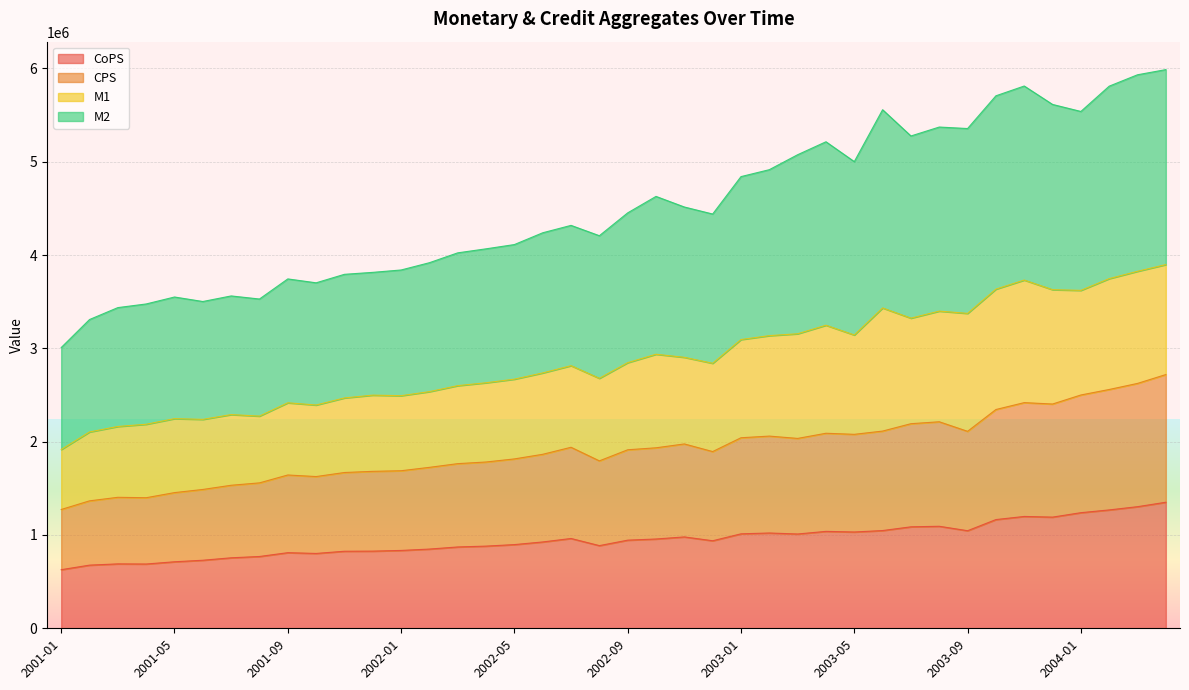

What is the total value across all series at 2001-09?

3744363.5